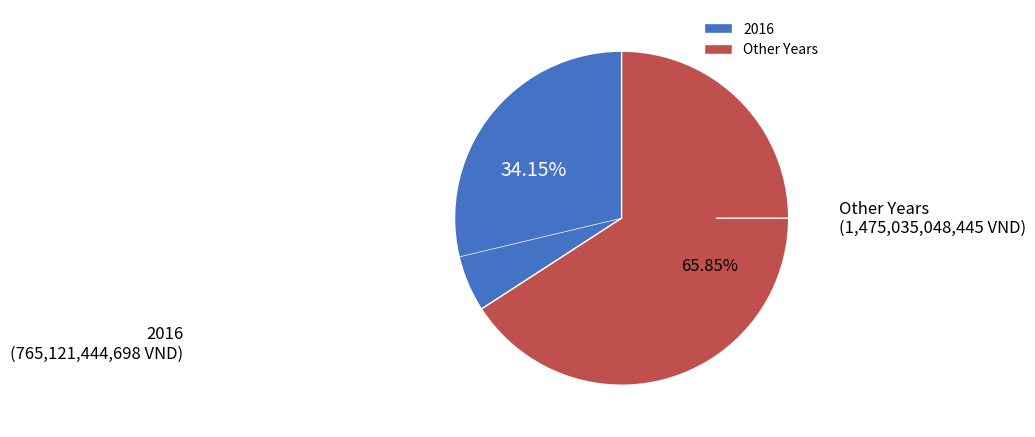

Which category accounts for the majority?

Other Years